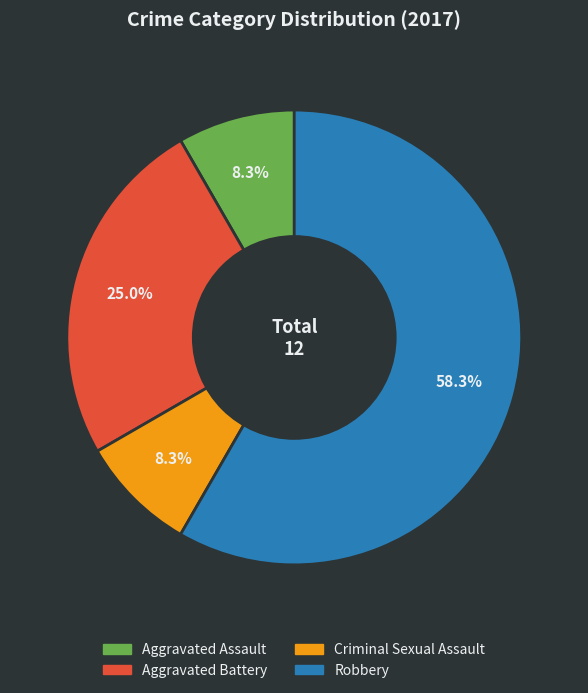

Which has a higher value, Criminal Sexual Assault or Robbery?

Robbery